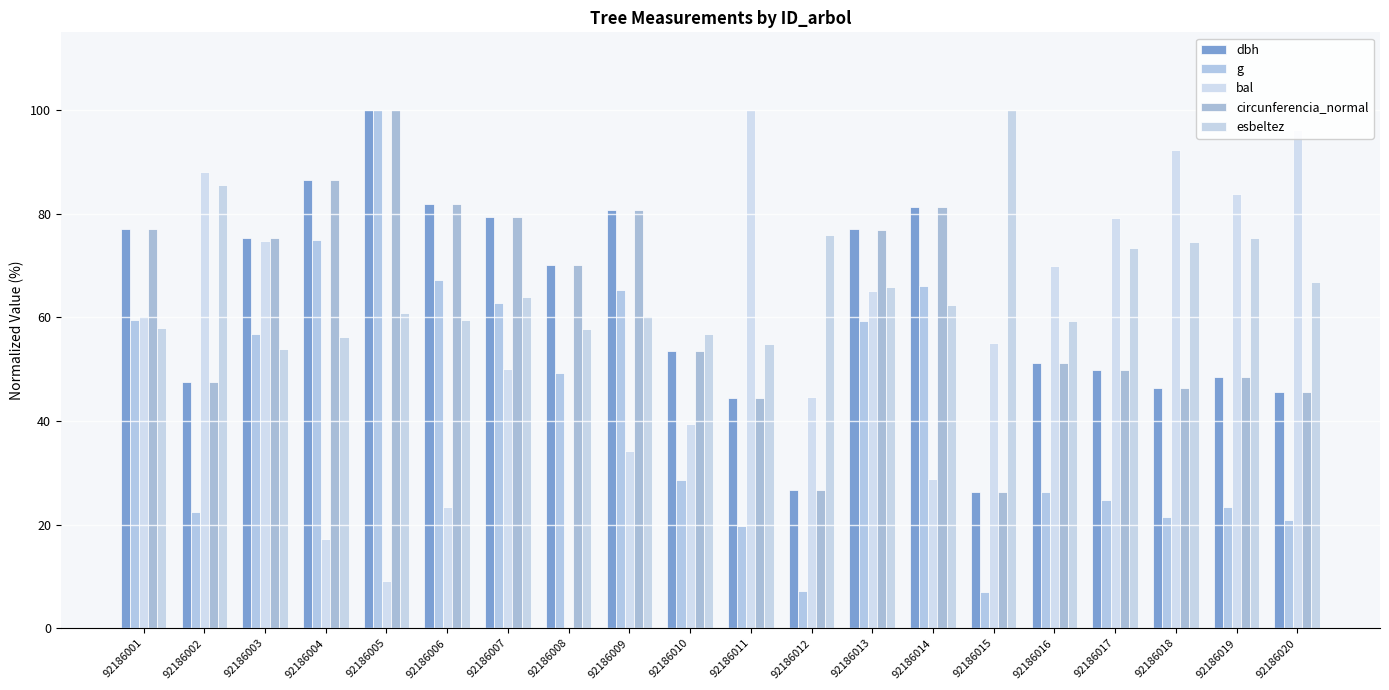

Which series has the largest total across all categories?

esbeltez